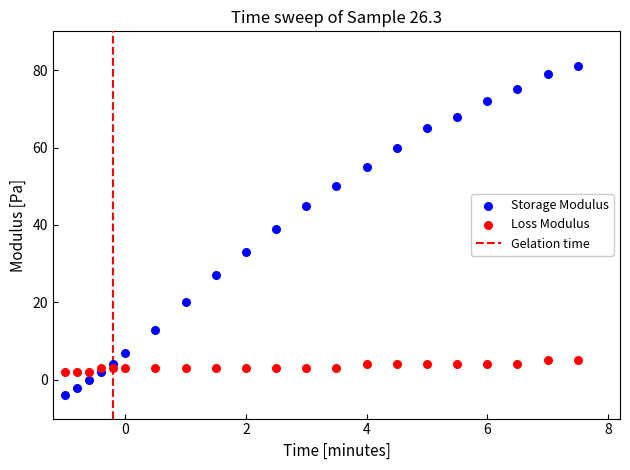

Across all data points, what is the range of Y values (max minus min)?

85